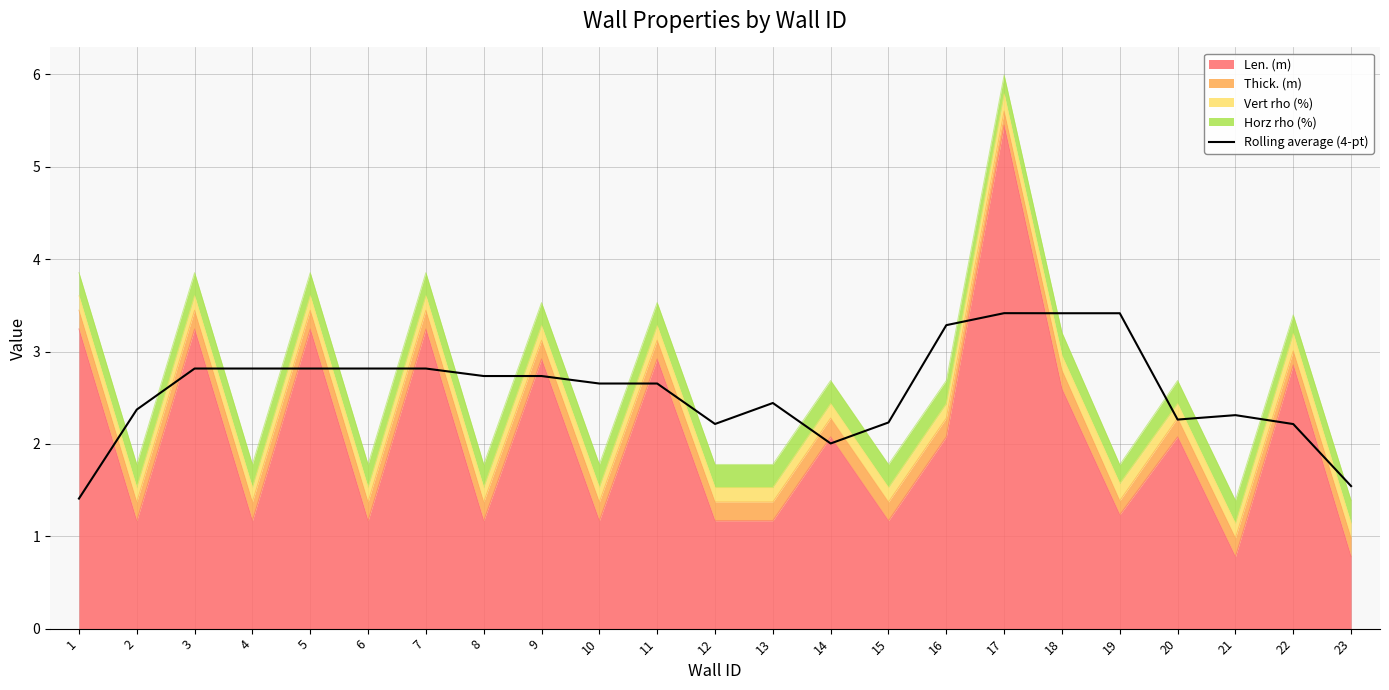

How many lines are shown in the chart?

1